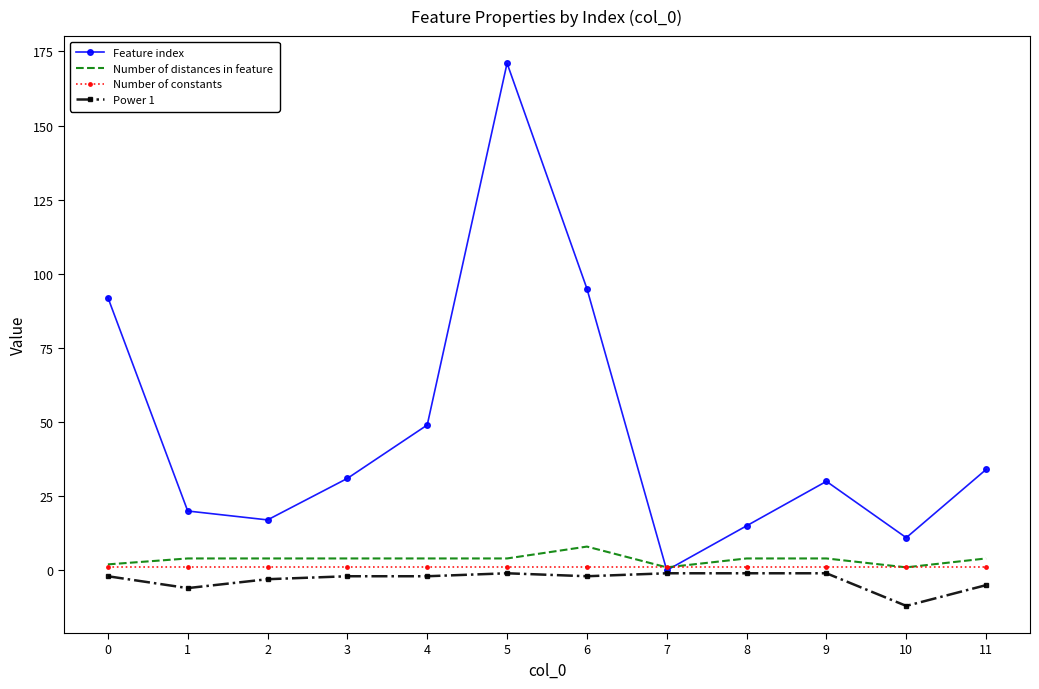

Which series has the widest spread of values?

Feature index